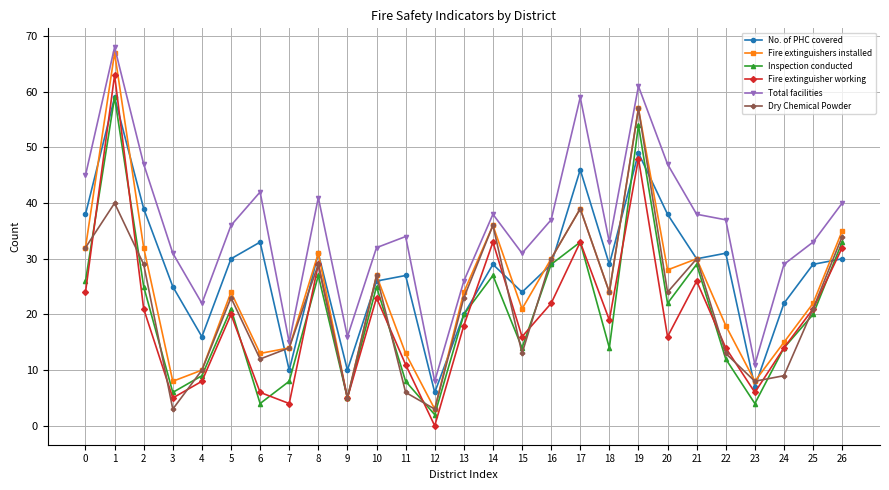

What is the value of the Total facilities point at the 6th from the left?

36